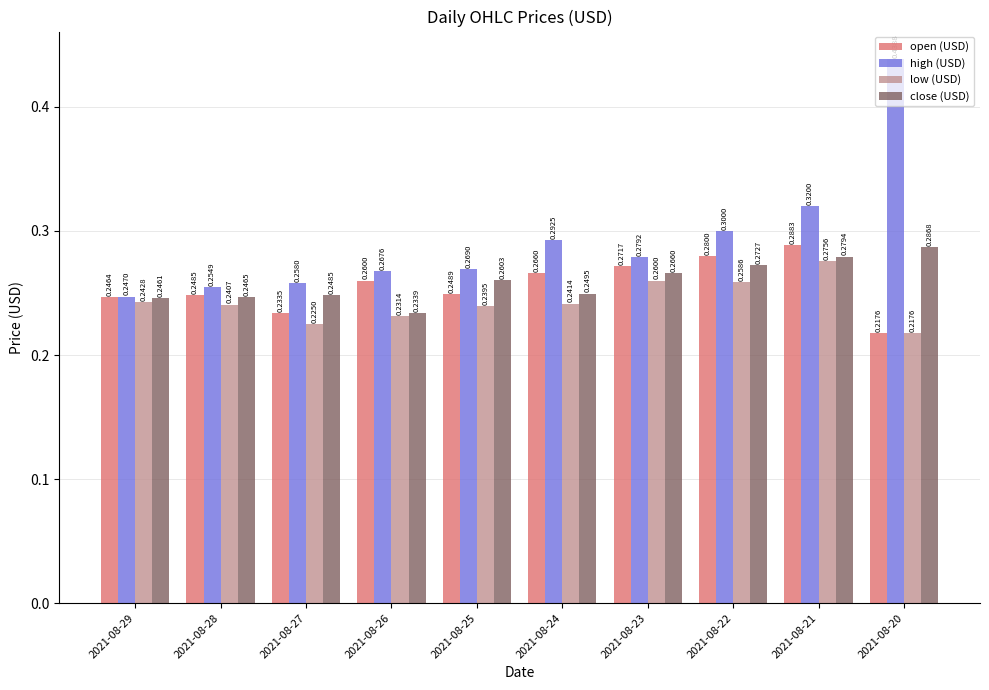

What is the average value of the high (USD) series?

0.3